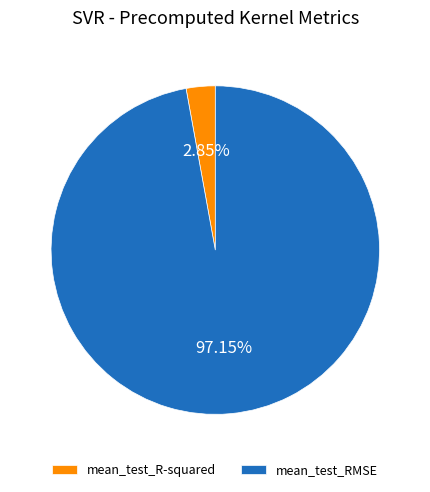

Which category has the biggest portion of the pie?

mean_test_RMSE